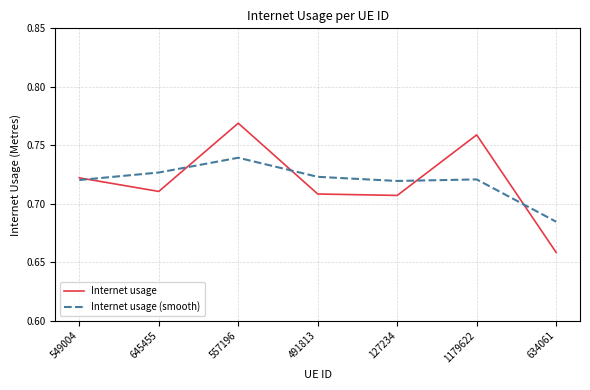

What is the sum of all Internet usage (smooth) values?

5.0